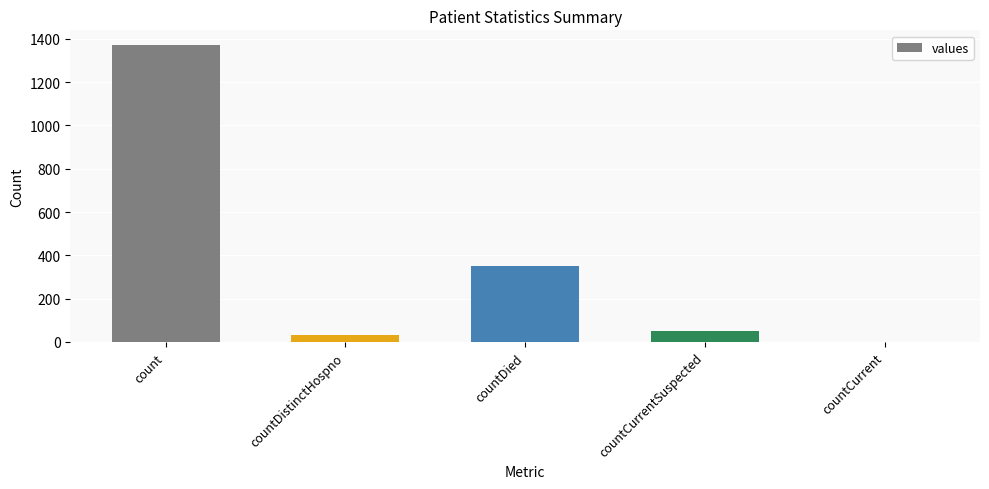

Where does the data first go above 52?

count